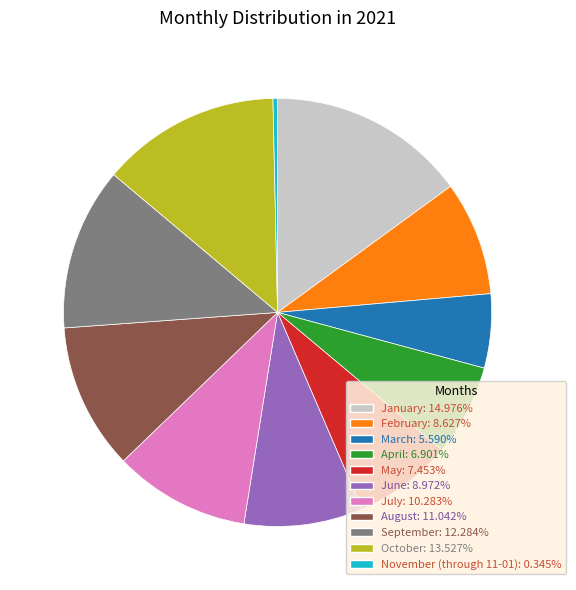

Approximately how many times larger is the value at May compared to March?

1.3